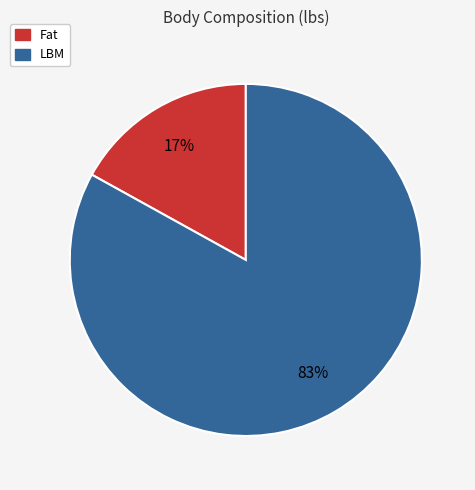

How many segments does this pie chart have?

2